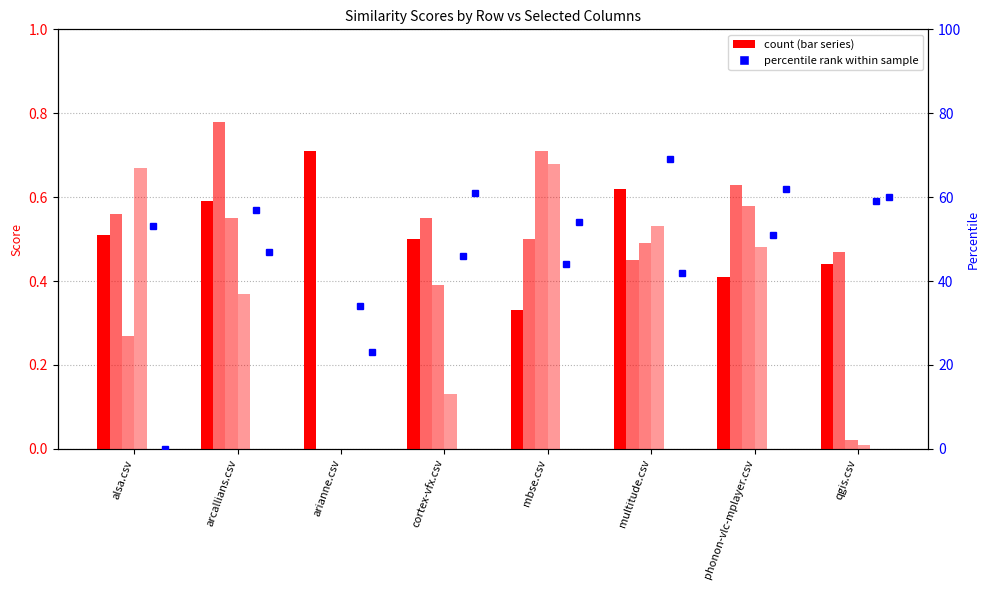

What is the value of the multitude.csv bar at the 7th from the left?

51.0